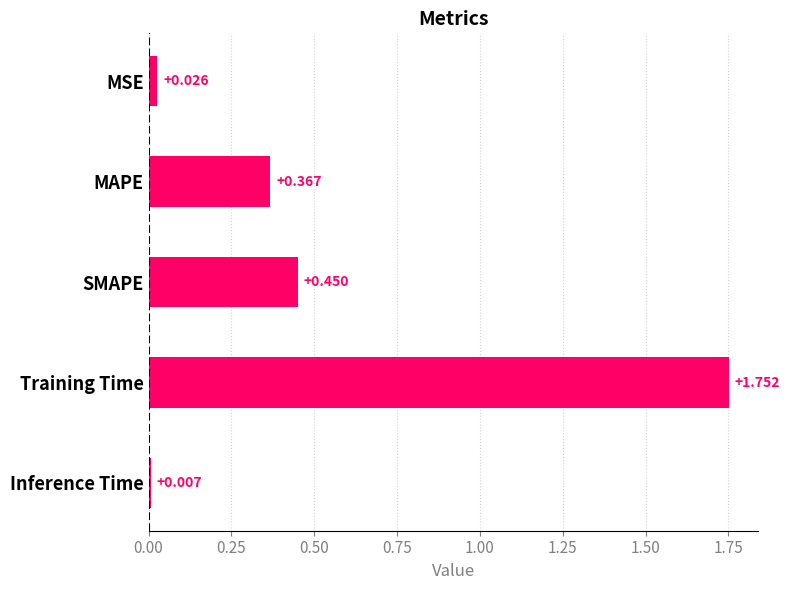

Which has a higher value, Inference Time or SMAPE?

SMAPE